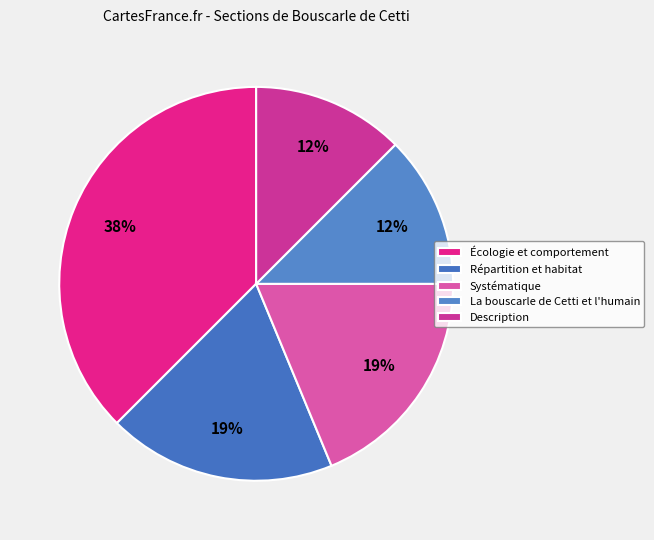

The Systématique slice represents 19% of the pie. True or false?

True